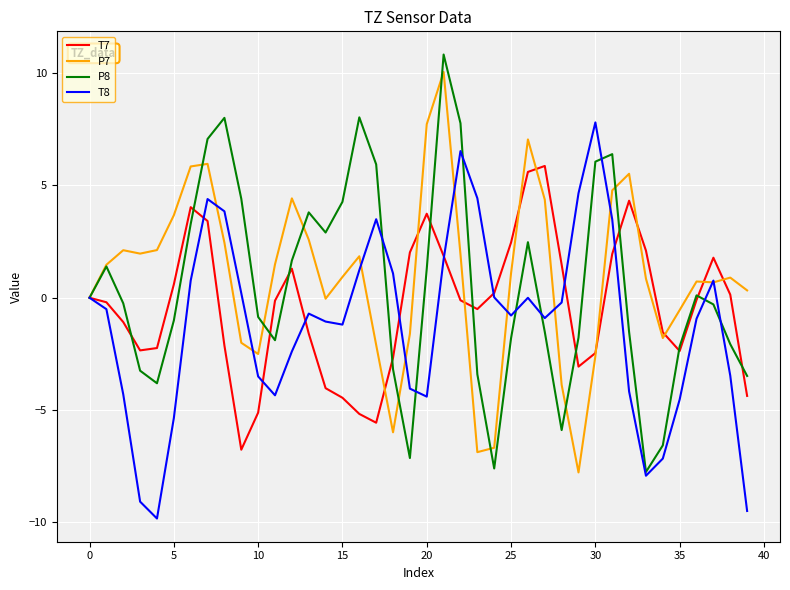

What is the minimum value shown in the chart?

-9.8